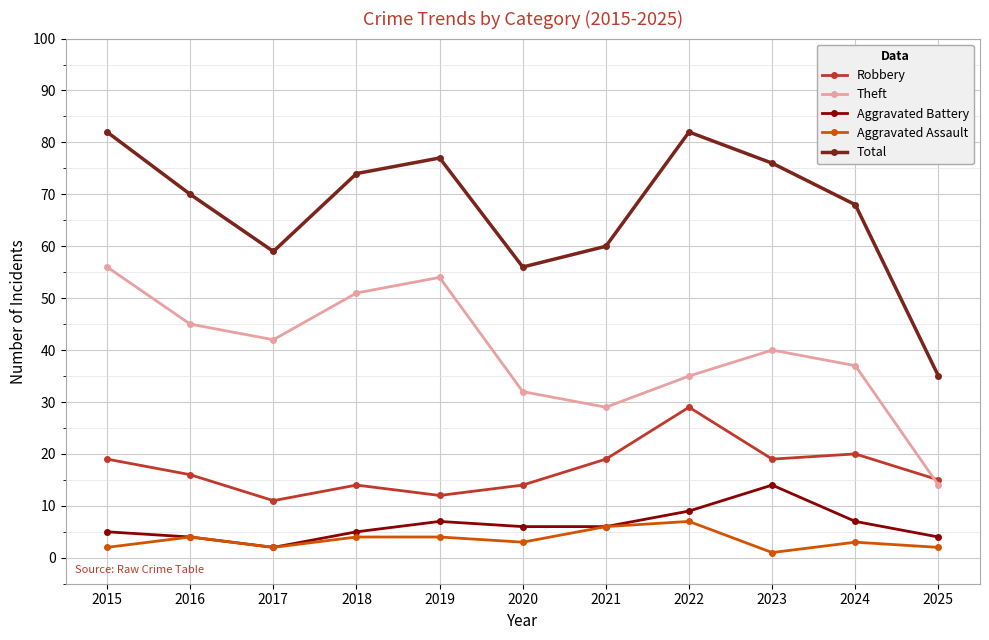

Rank the series by their maximum value, from highest to lowest.

Total, Theft, Robbery, Aggravated Battery, Aggravated Assault